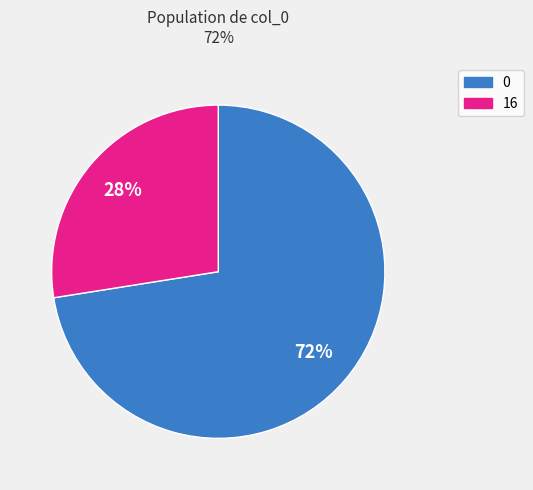

Combined, do 0 and 16 account for over 50%?

Yes